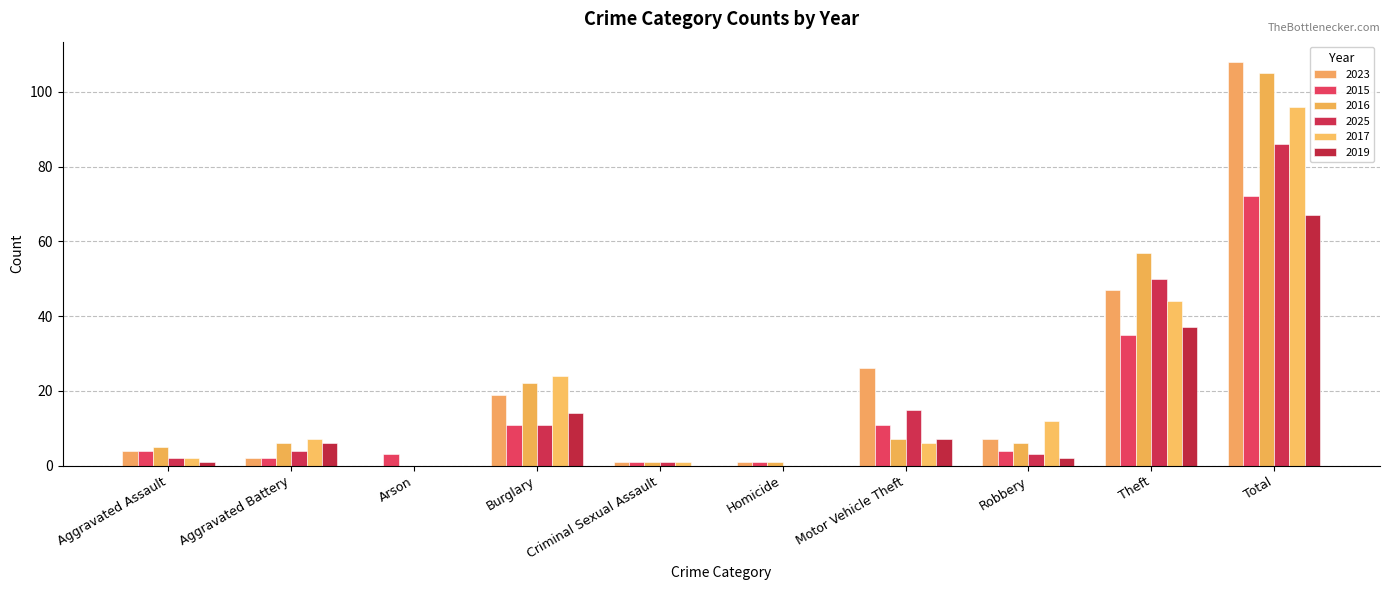

Between Robbery and Criminal Sexual Assault, which is larger?

Robbery